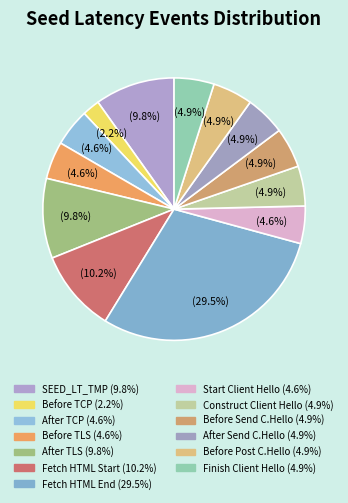

How many segments does this pie chart have?

13